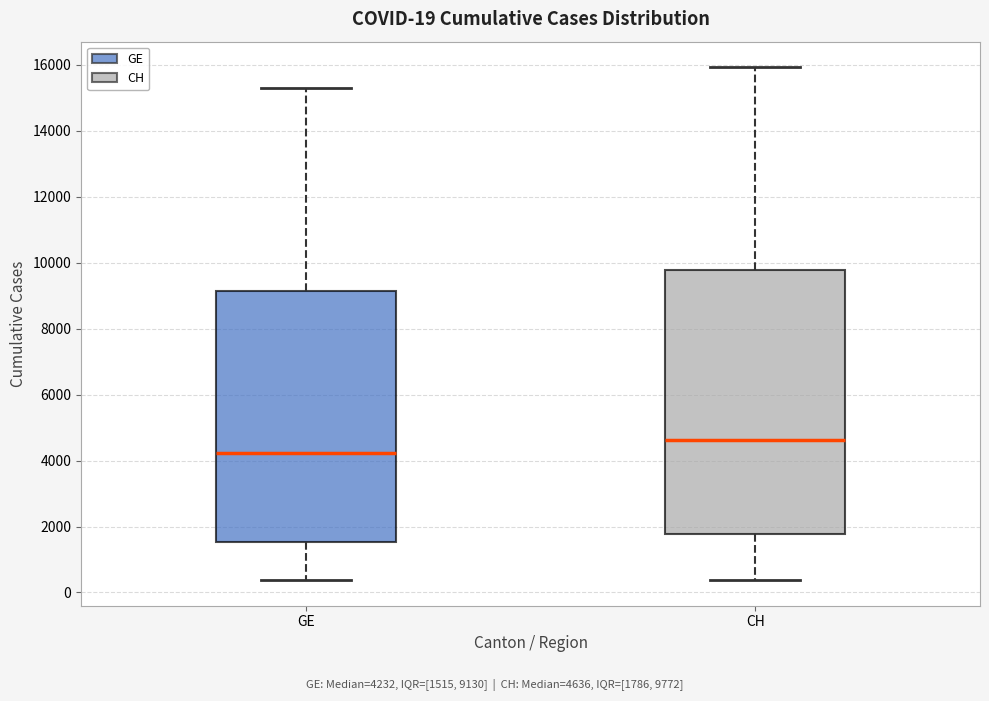

Comparing the boxes themselves (not the whiskers), which one is the tallest?

CH